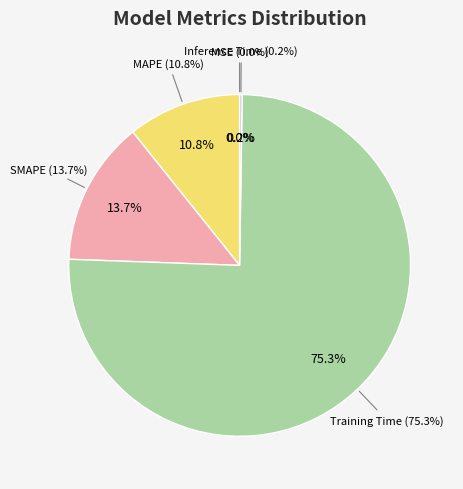

Does MAPE account for over 50% of the chart?

No